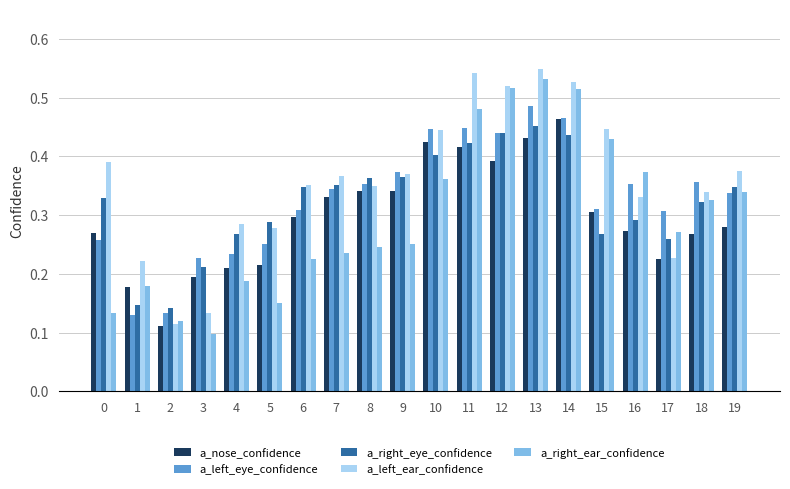

What is the sum of all a_left_eye_confidence values?

6.6